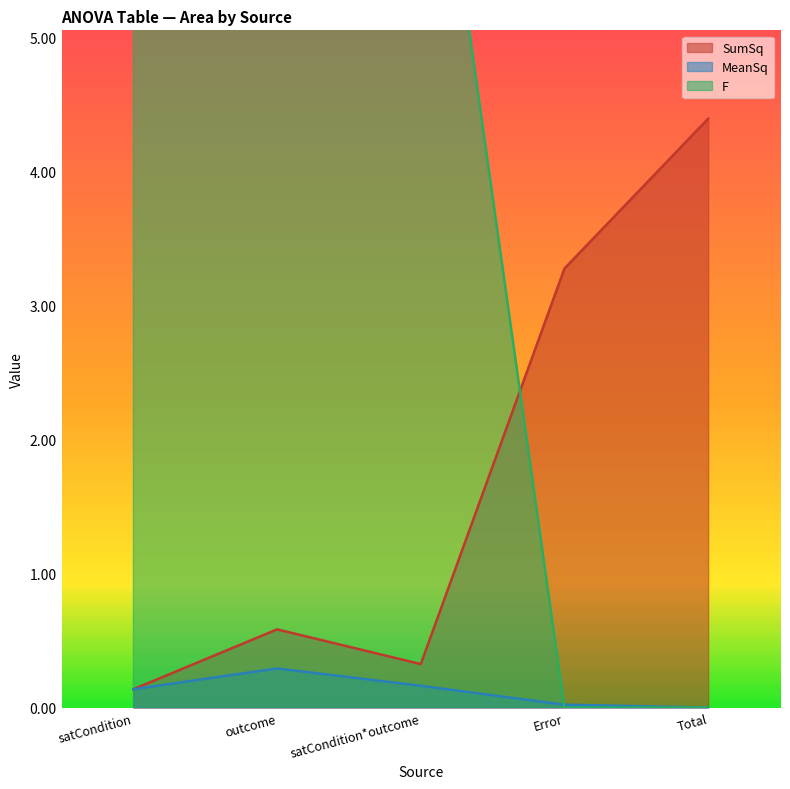

Read the SumSq value at Error.

3.3